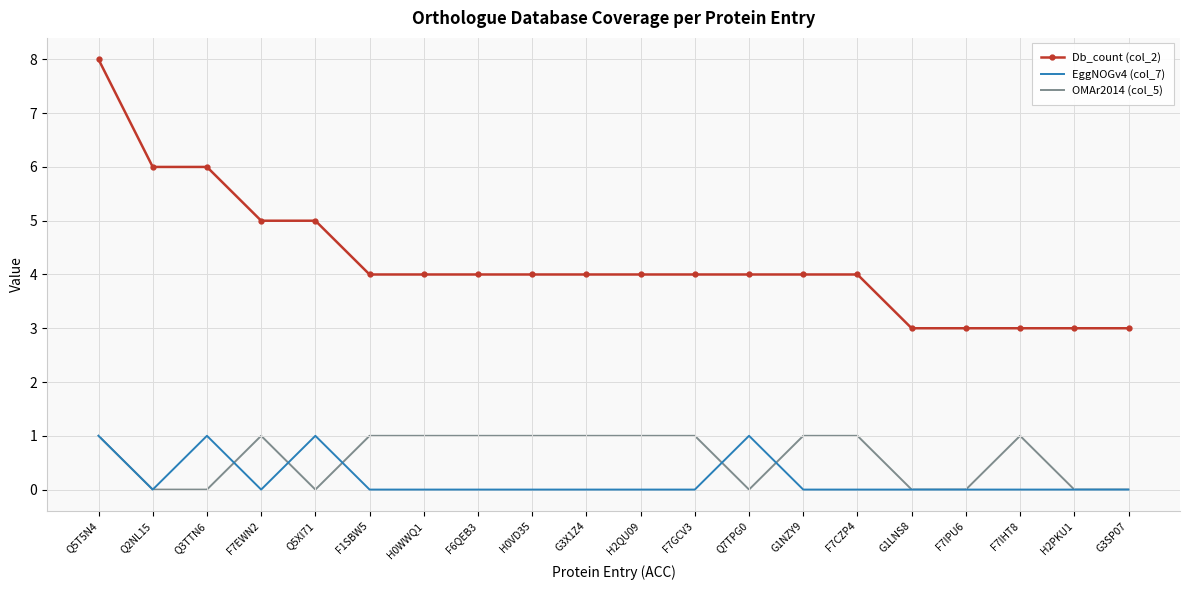

True or false: EggNOGv4 (col_7) and Db_count (col_2) intersect in this chart.

False